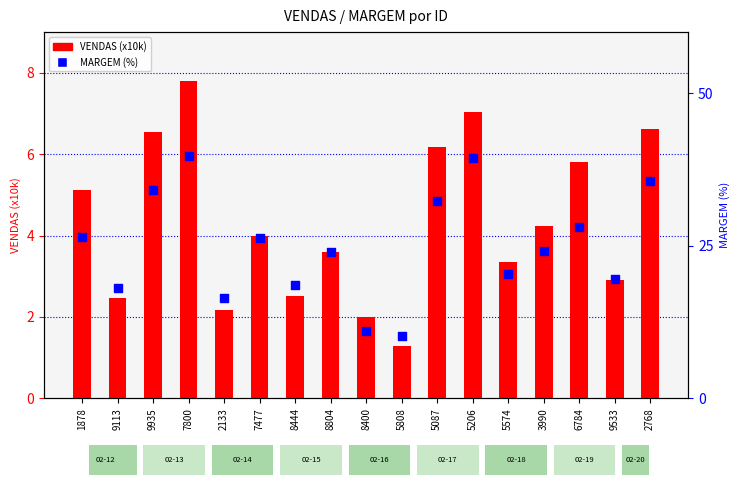

Which series has the largest total across all categories?

MARGEM (%)